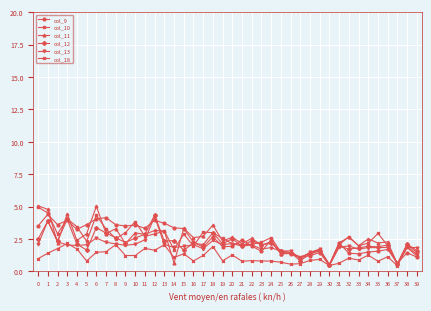

True or false: col_12 has more than 1 interior local peaks.

True